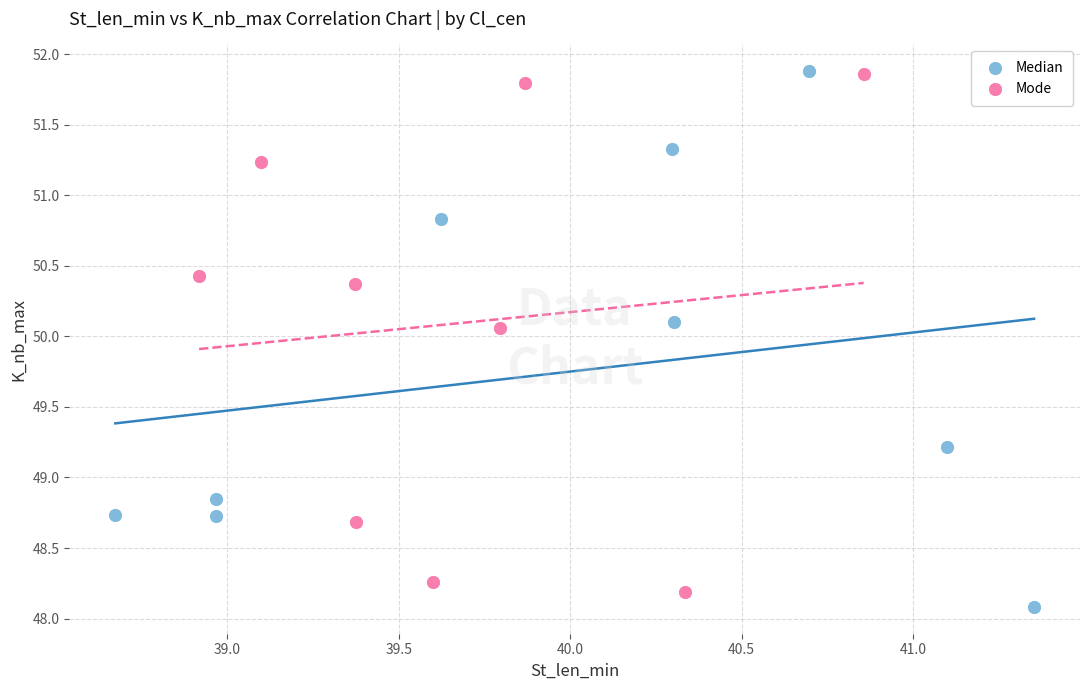

What are all the series names shown in the legend?

Median, Mode